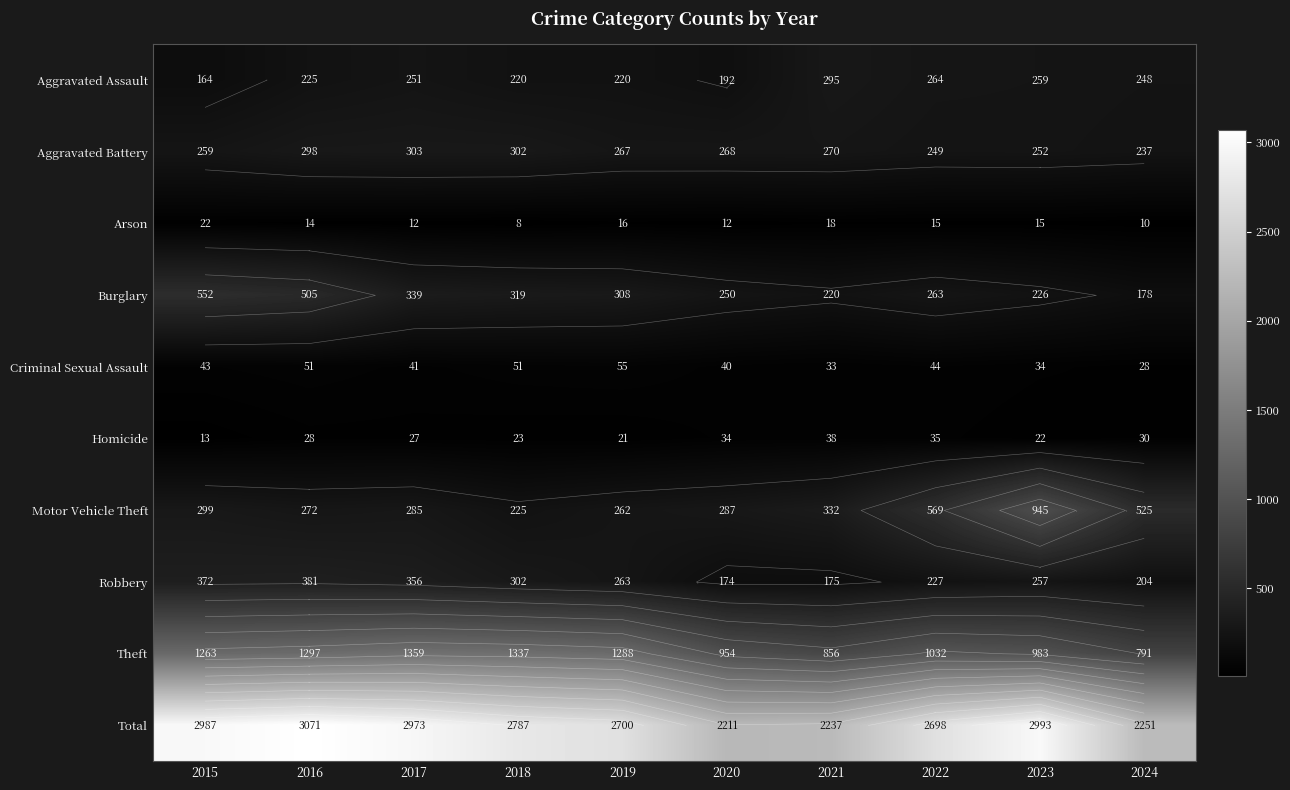

Which series has the widest spread of values?

Total